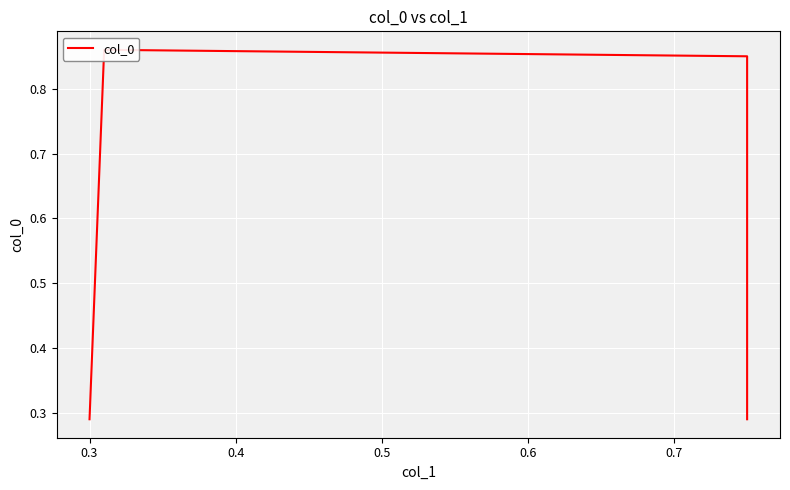

Which has a higher value, 0.3 or 0.2?

0.3